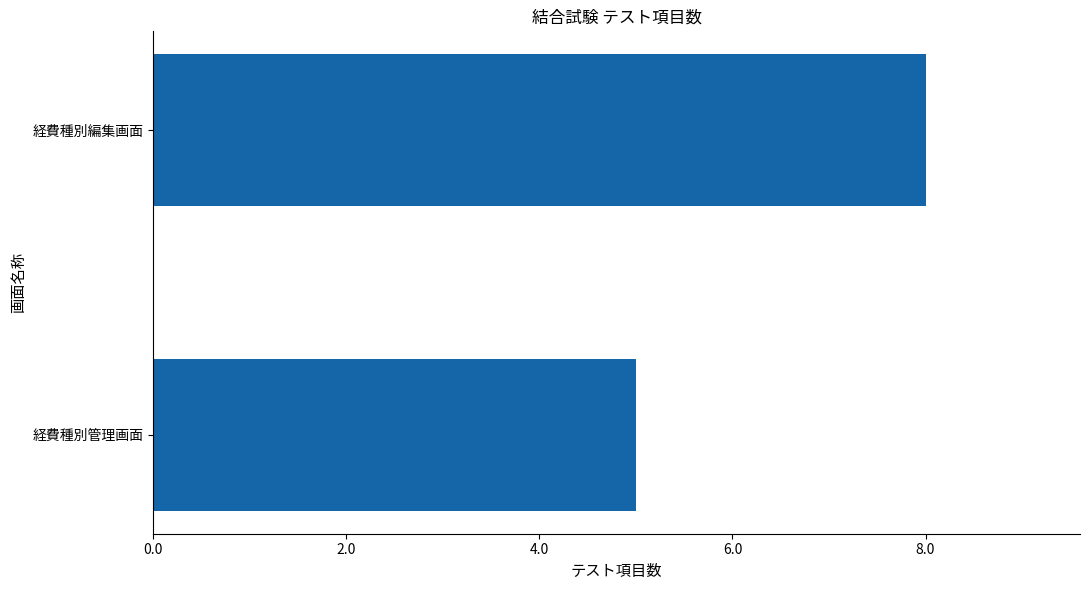

Reading top to bottom, extract all data points from this chart.

経費種別編集画面=8	経費種別管理画面=5